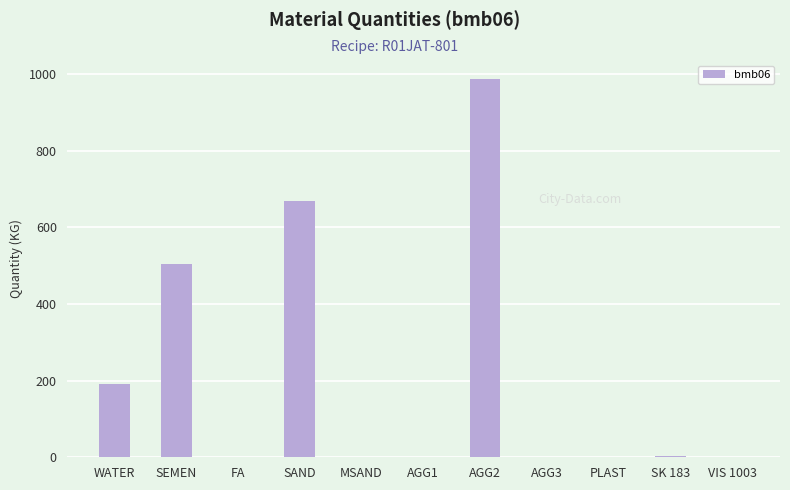

How many values exceed 1?

6